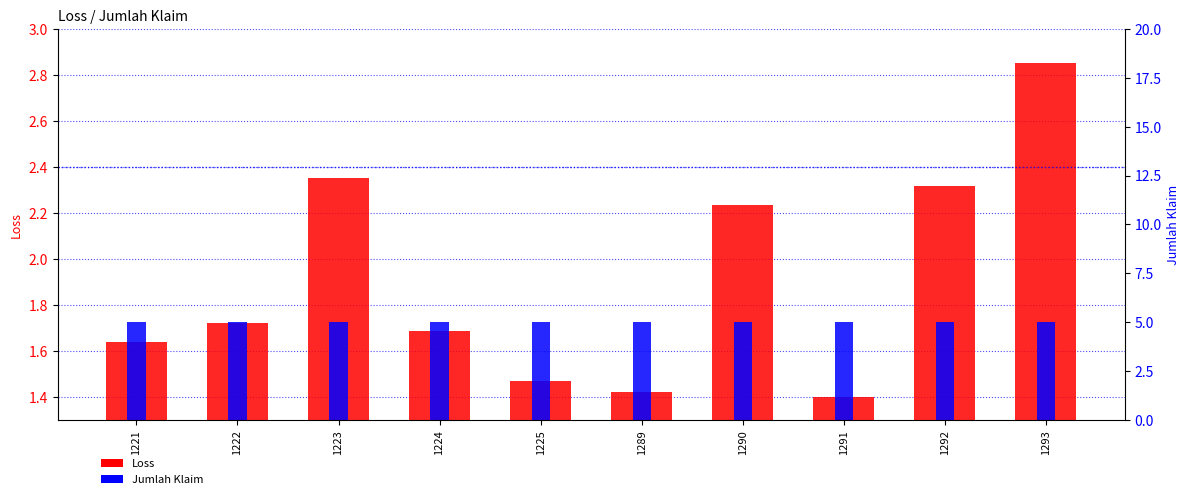

Reading right to left, what are all the values shown in this chart?

Loss: 2.9	2.3	1.4	2.2	1.4	1.5	1.7	2.4	1.7	1.6
Jumlah Klaim: 5.0	5.0	5.0	5.0	5.0	5.0	5.0	5.0	5.0	5.0